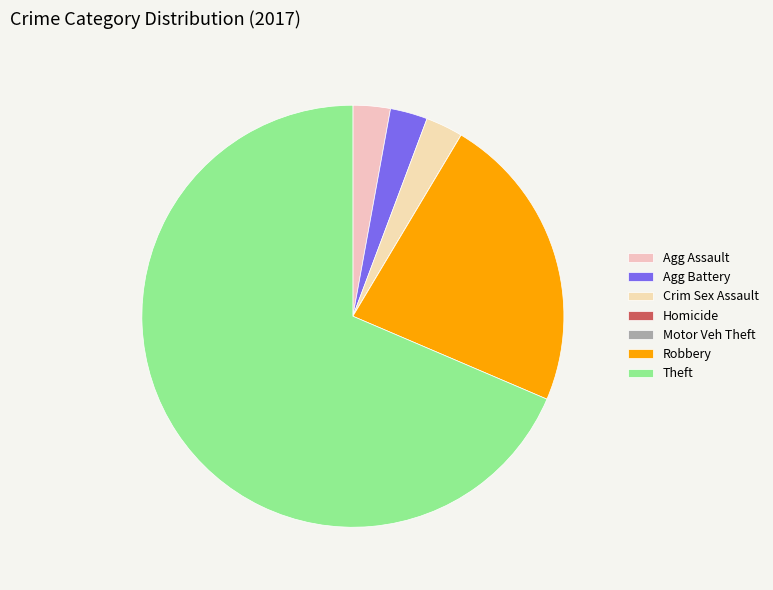

What is the smallest slice in the pie chart?

Homicide